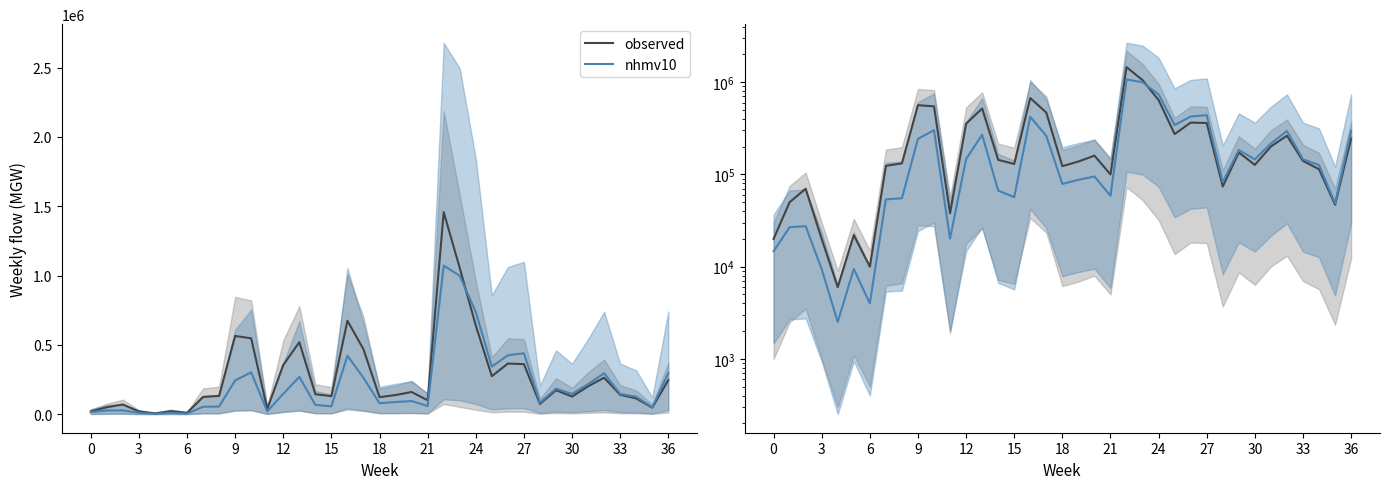

Rank the series at 32 from lowest to highest value.

observed, nhmv10